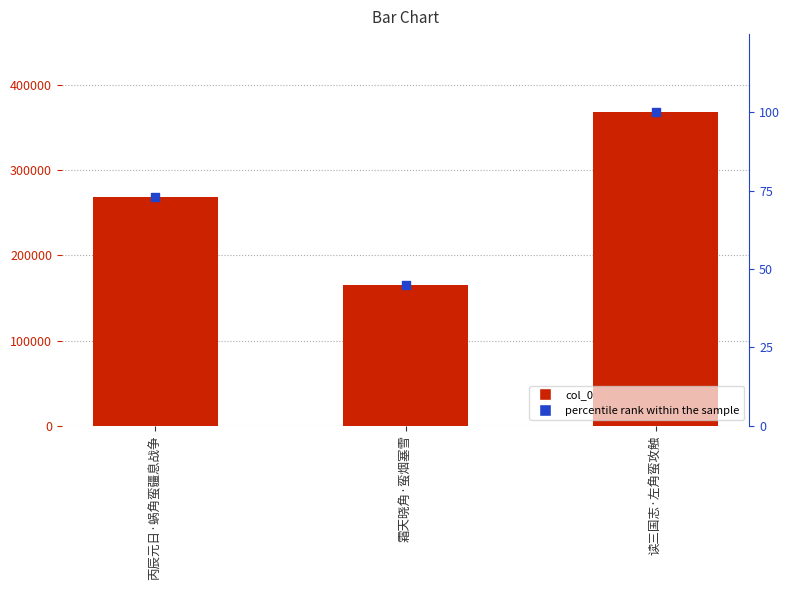

Which series contains the highest Y value?

col_0